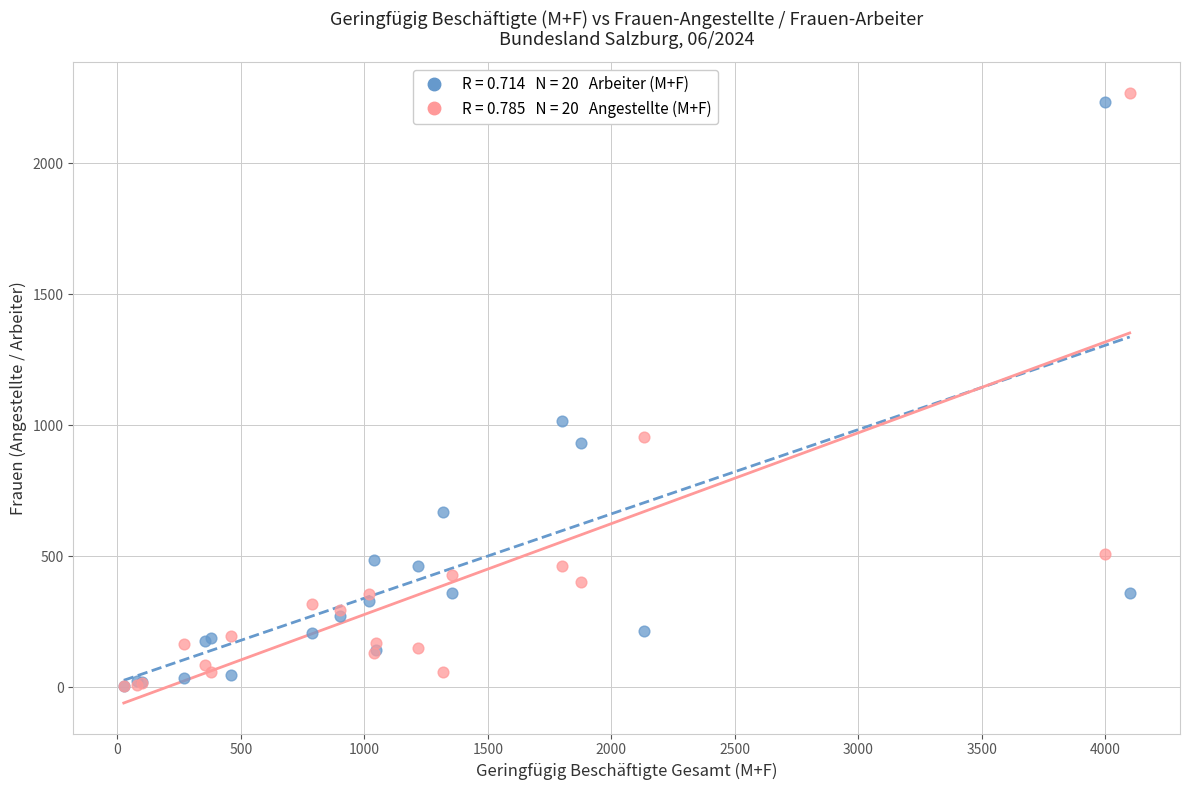

Across all series, what Y value is closest to 1136?

1016